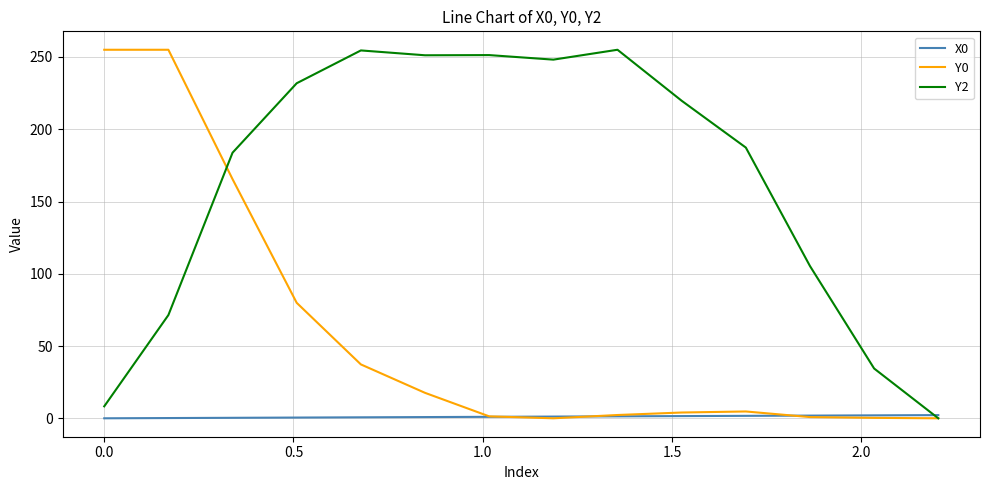

Which series has the largest total across all categories?

Y2